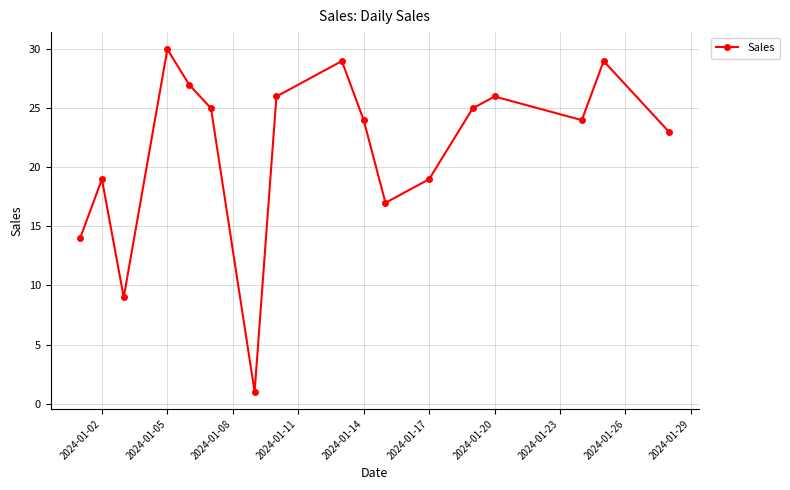

Reading left to right, list all the values displayed in this chart.

14	19	9	30	27	25	1	26	29	24	17	19	25	26	24	29	23